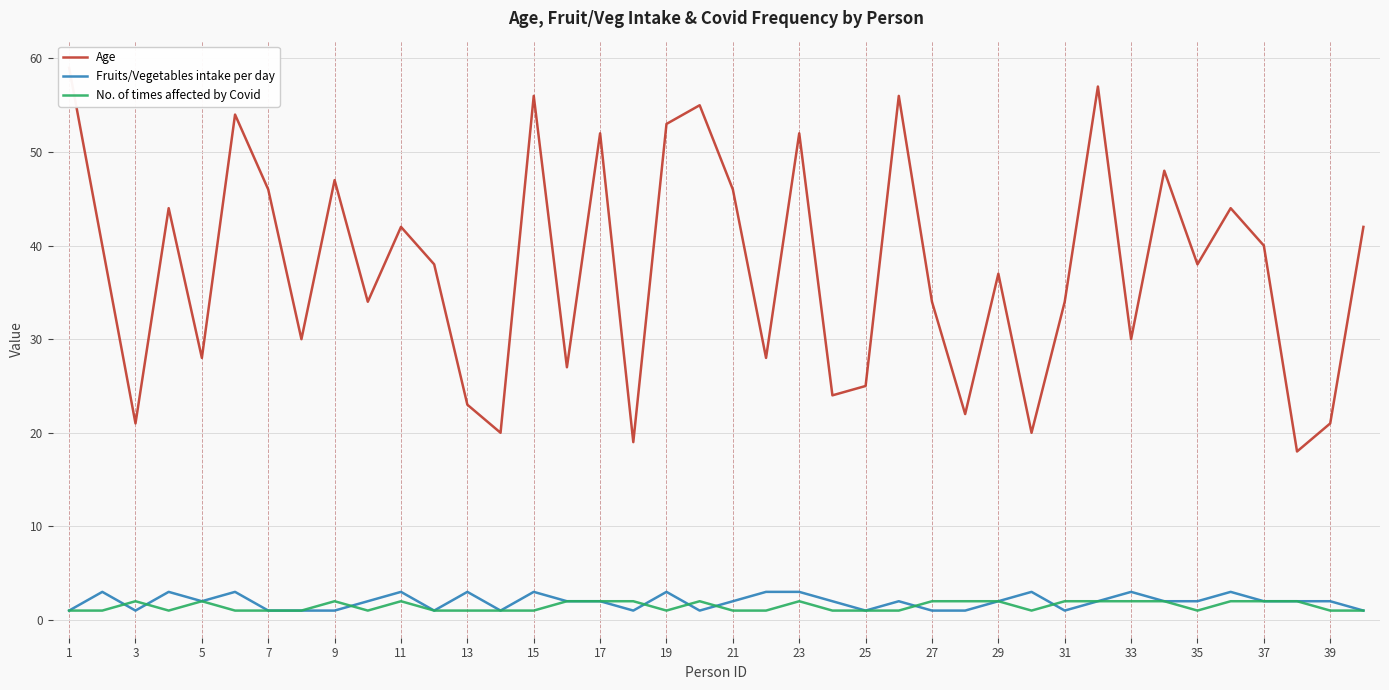

At how many categories does at least one series exceed 25?

30